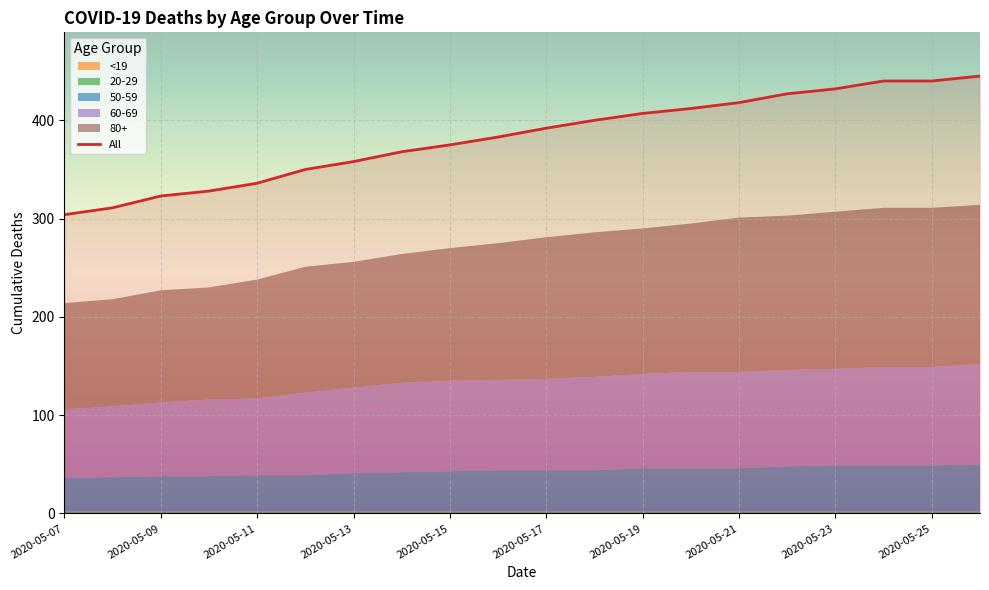

What is the highest value of the All series?

445